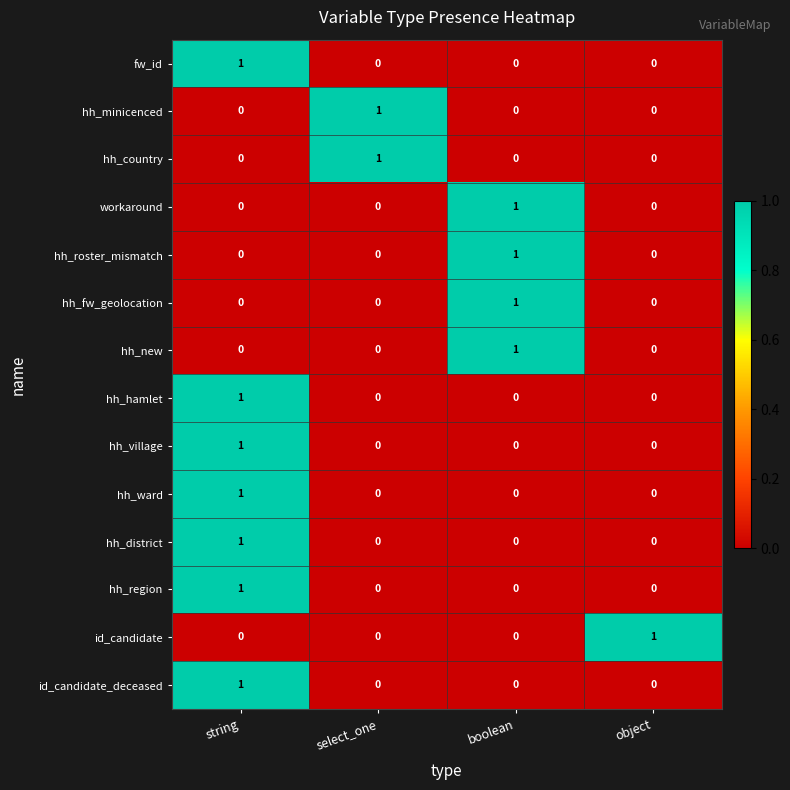

Count the hh_country values in the range 0 to 1.

4